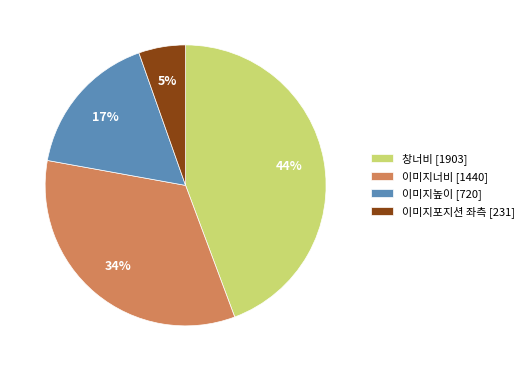

Count the number of slices in the pie.

4